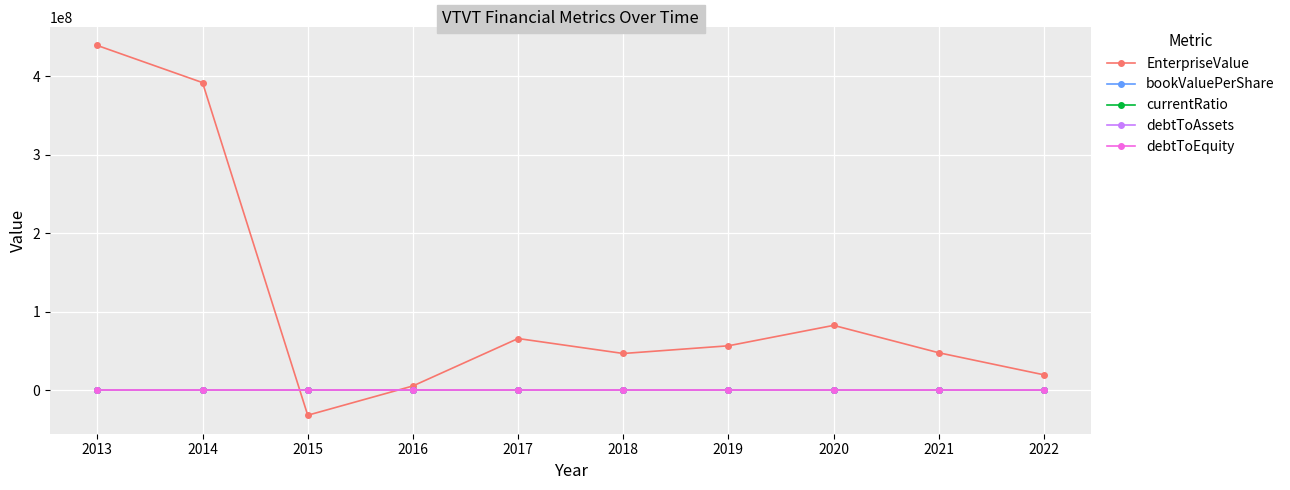

What is the smallest value displayed?

-31639898.8